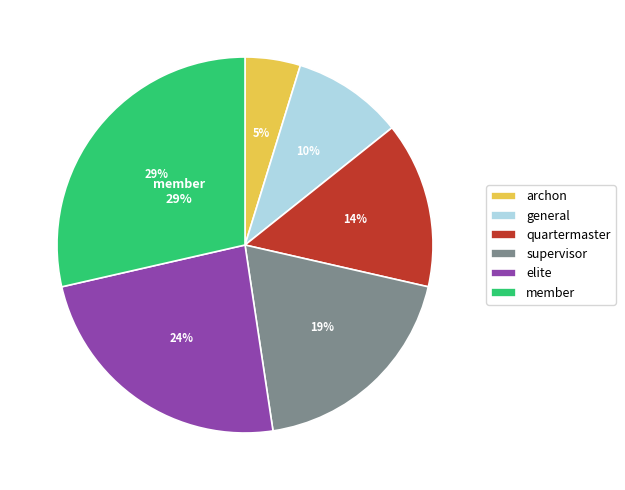

How many slices are in this pie chart?

6